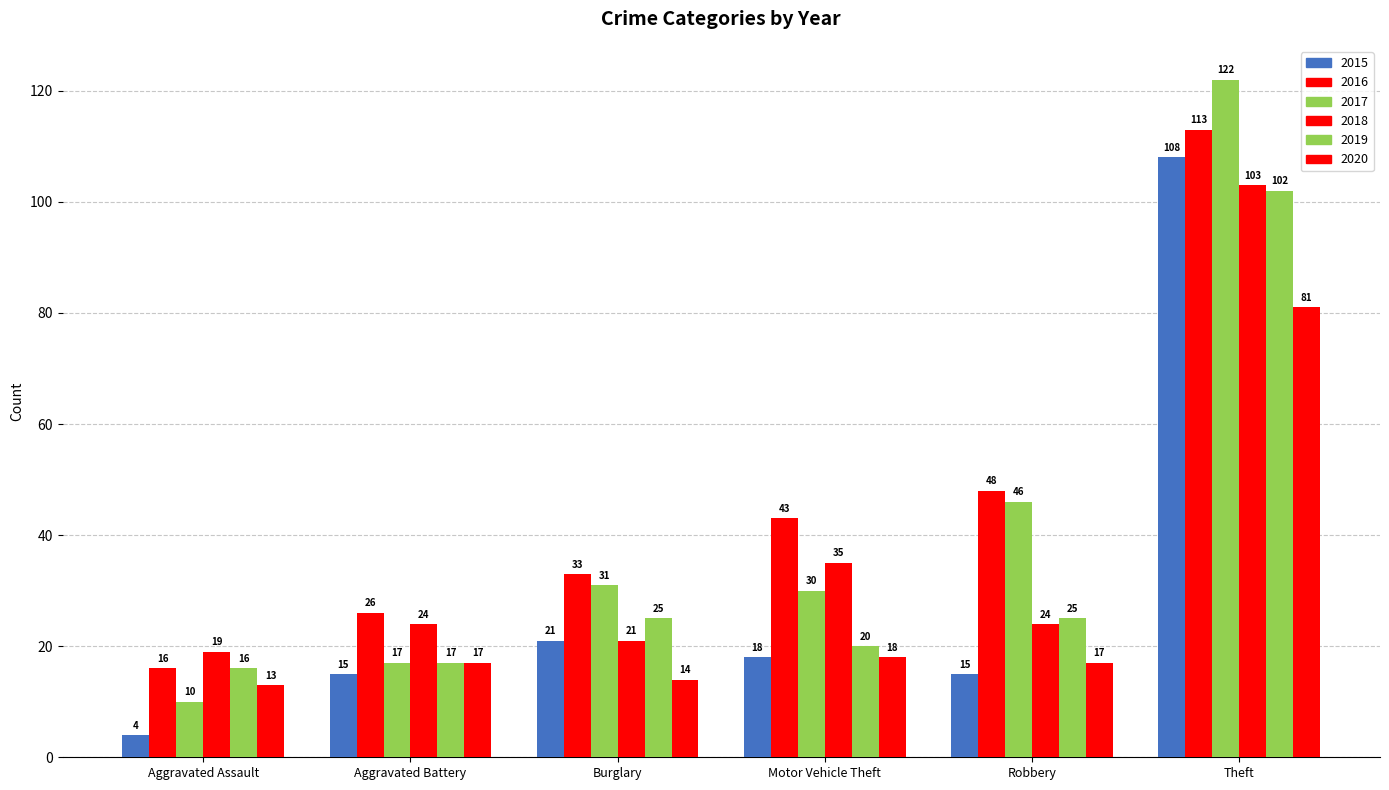

How many bars are there in each group?

6